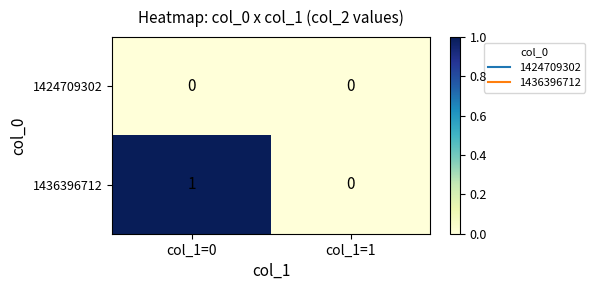

At which category is the sum across all series the highest?

col_1=0